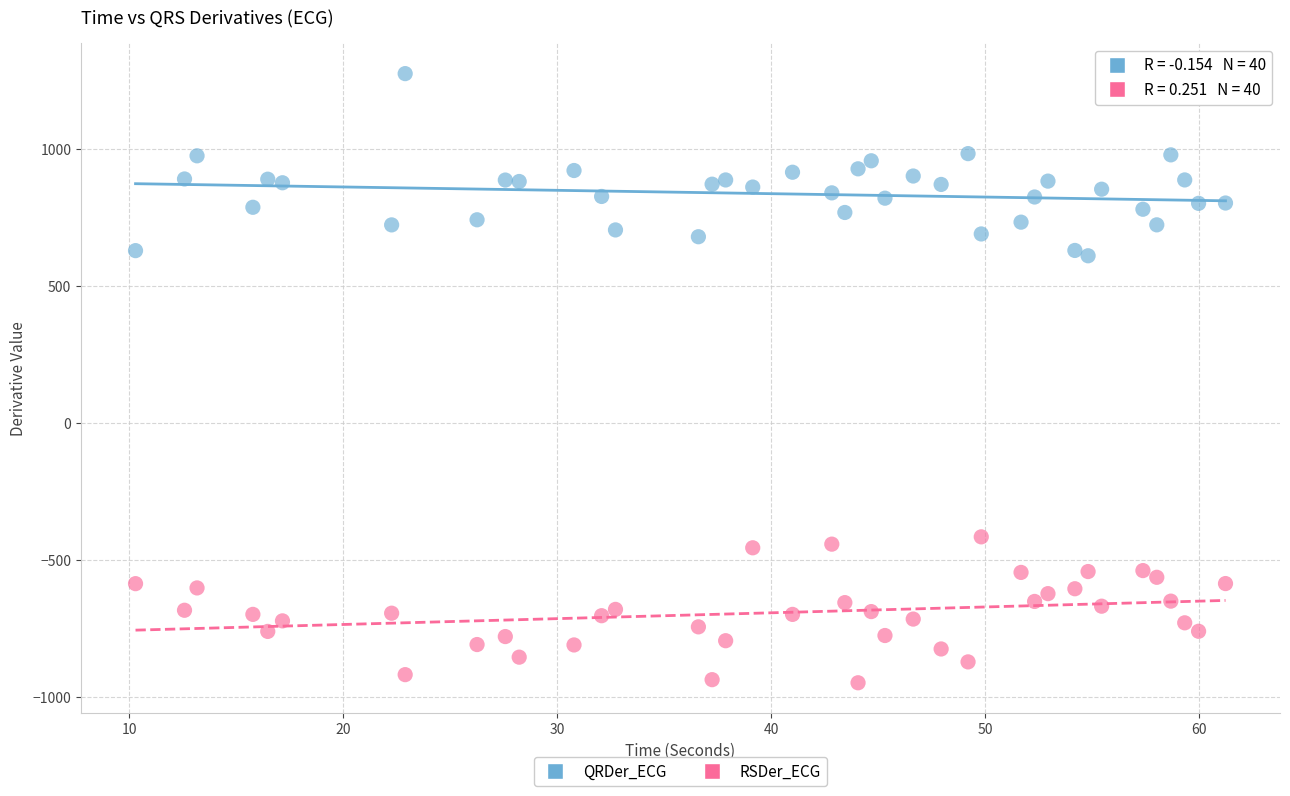

Which series reaches the minimum Y coordinate?

RSDer_ECG